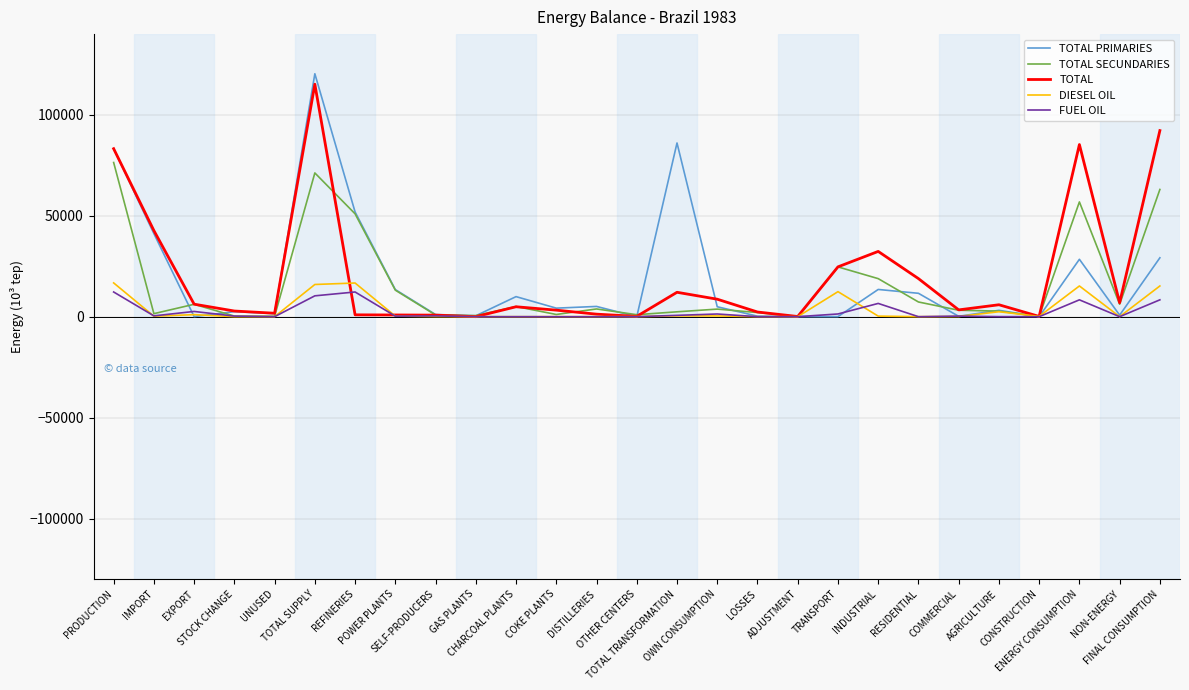

Is it true that TOTAL PRIMARIES equals 4227.5 at COKE PLANTS?

True